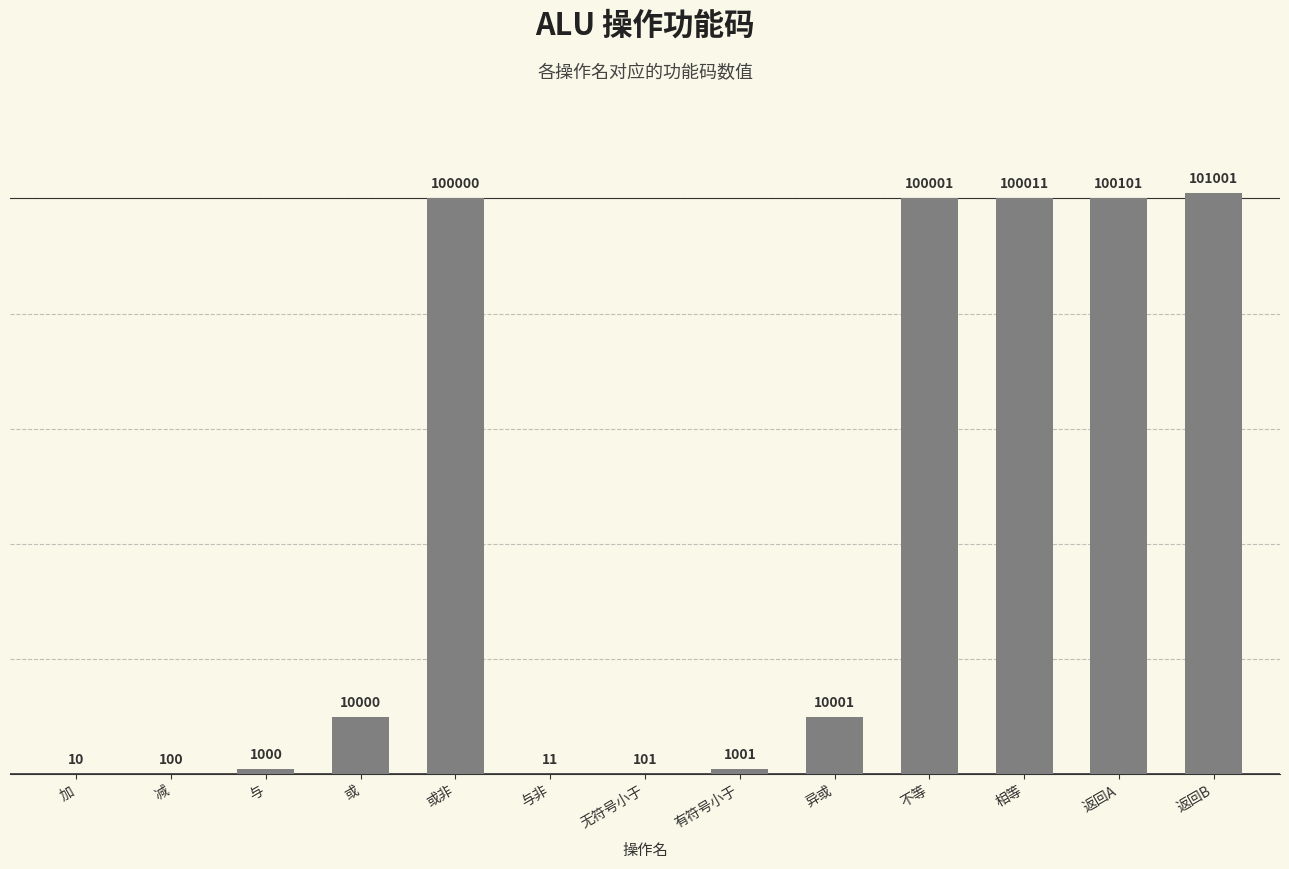

What is the greatest value displayed?

101001